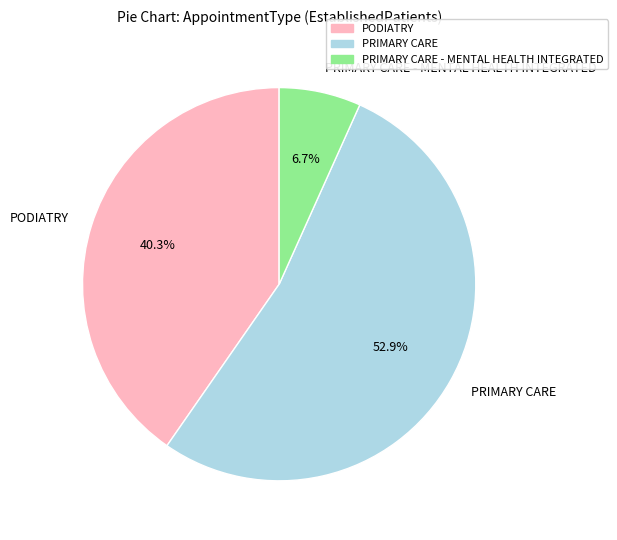

Rank the categories by value from highest to lowest.

PRIMARY CARE, PODIATRY, PRIMARY CARE - MENTAL HEALTH INTEGRATED